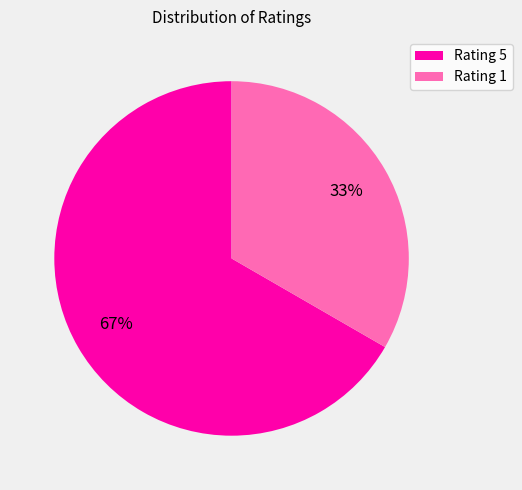

Which category has the smallest portion of the pie?

Rating 1